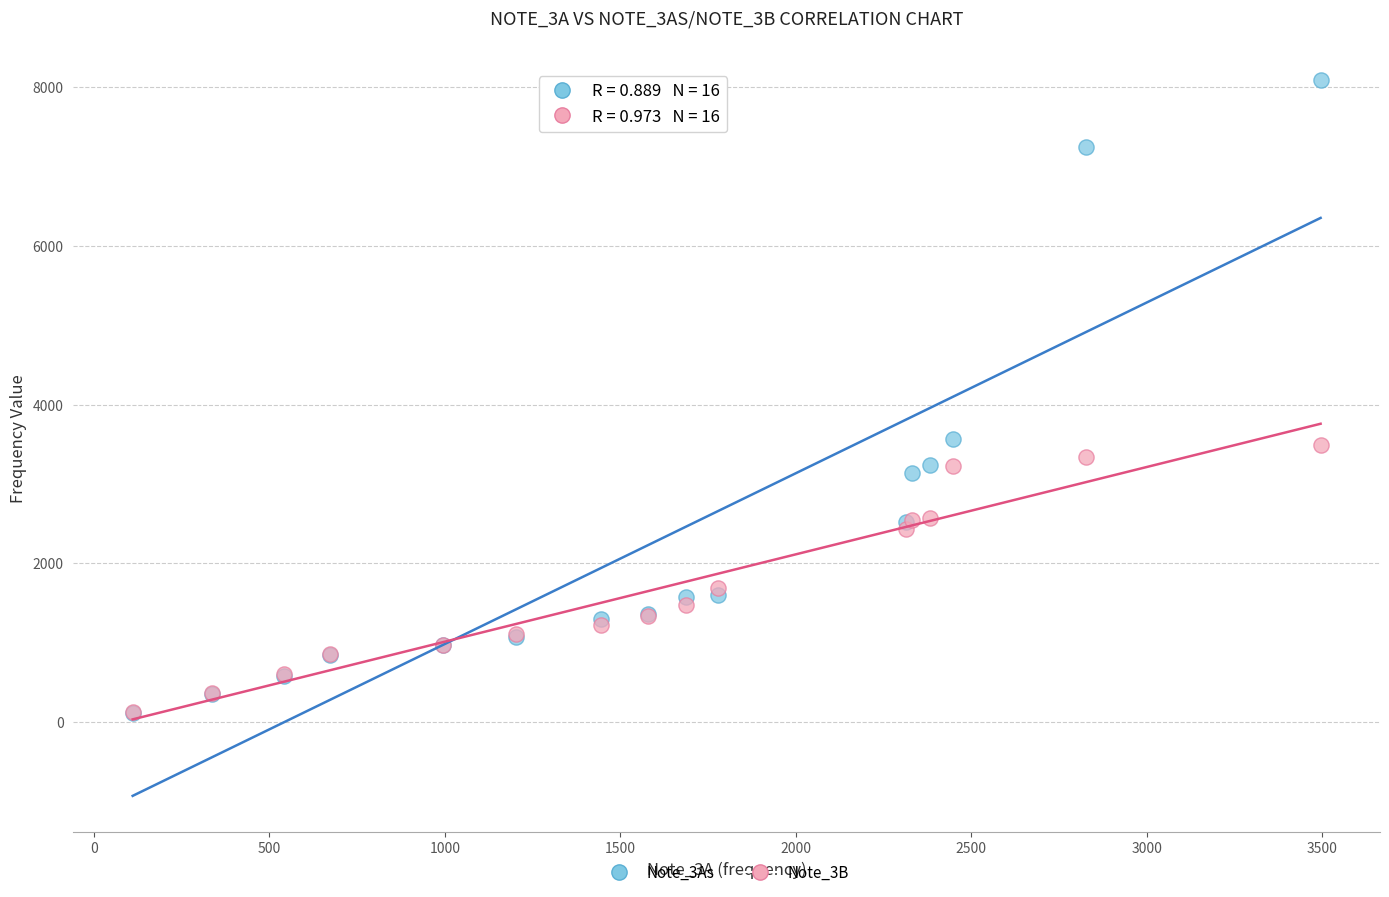

What are all the series names shown in the legend?

Note_3As, Note_3B